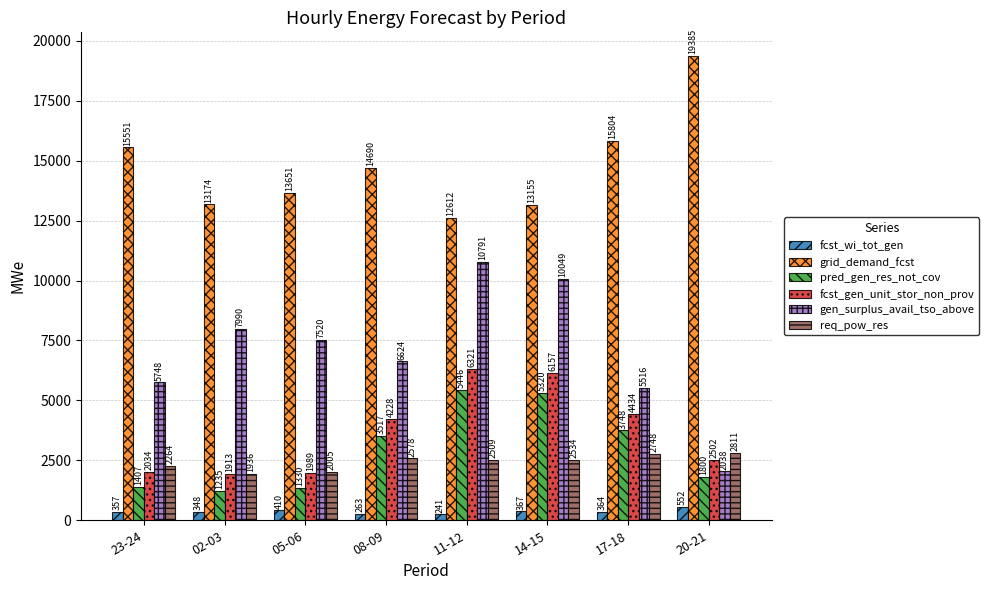

What is the difference between the highest and lowest values at 14-15?

12788